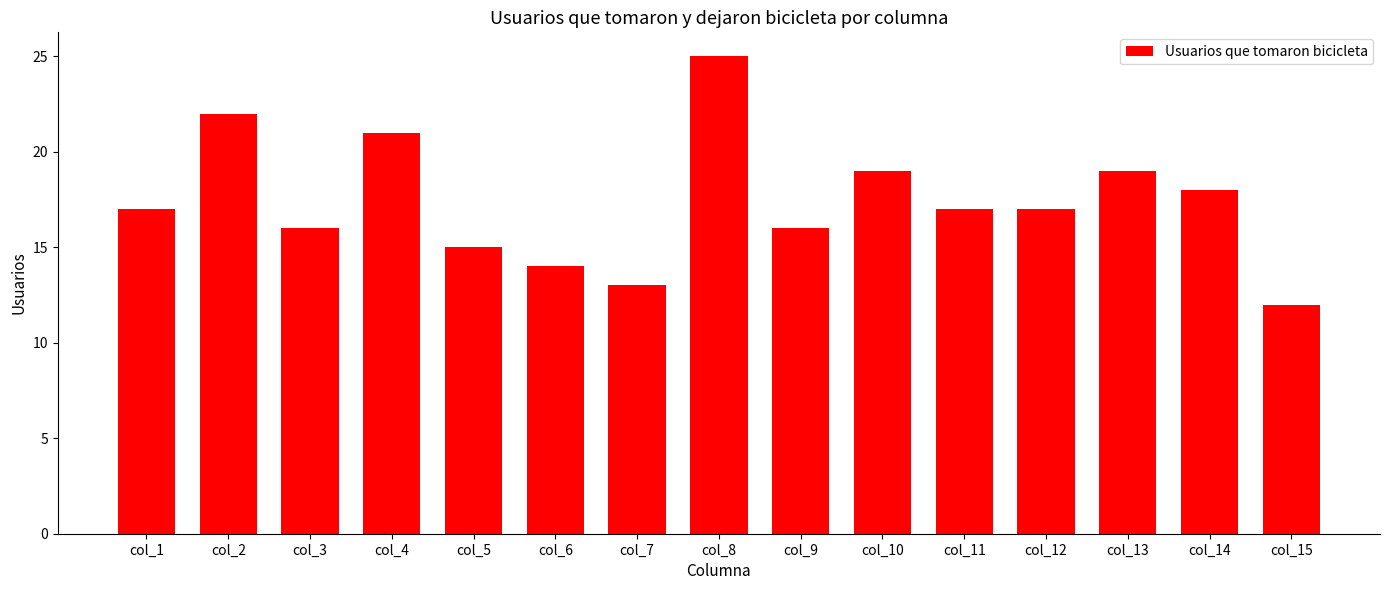

True or false: the data shows 16 at col_9.

True